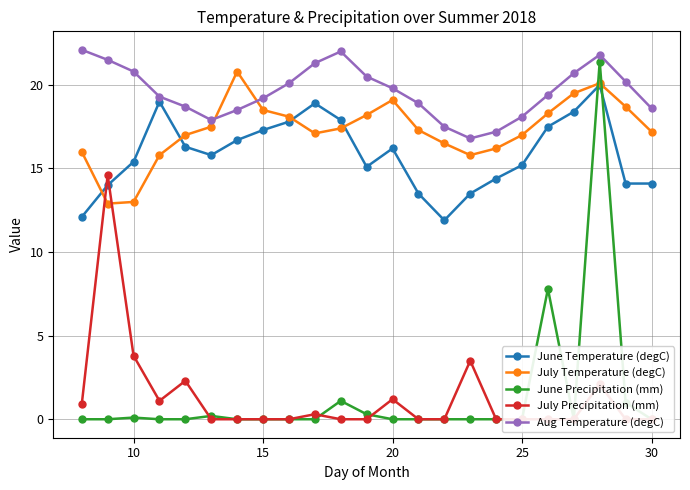

The value of June Temperature (degC) at 20 is 28.2. True or false?

False